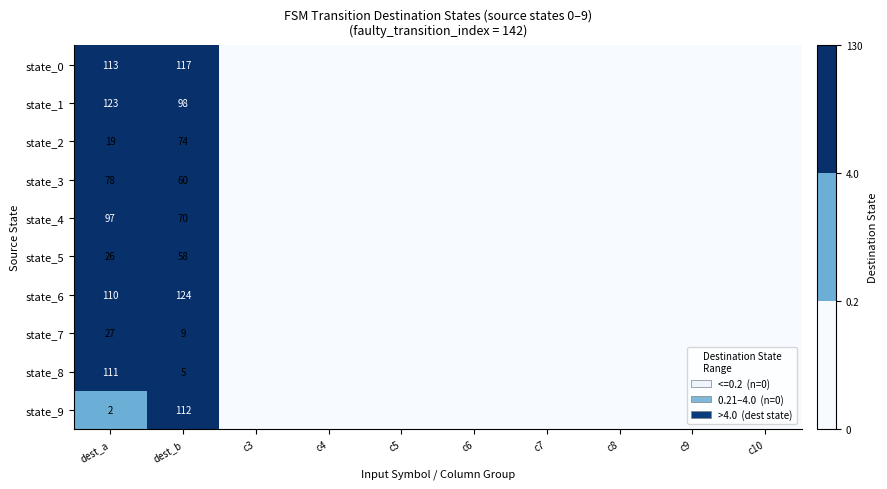

At how many categories does at least one series exceed 74?

2